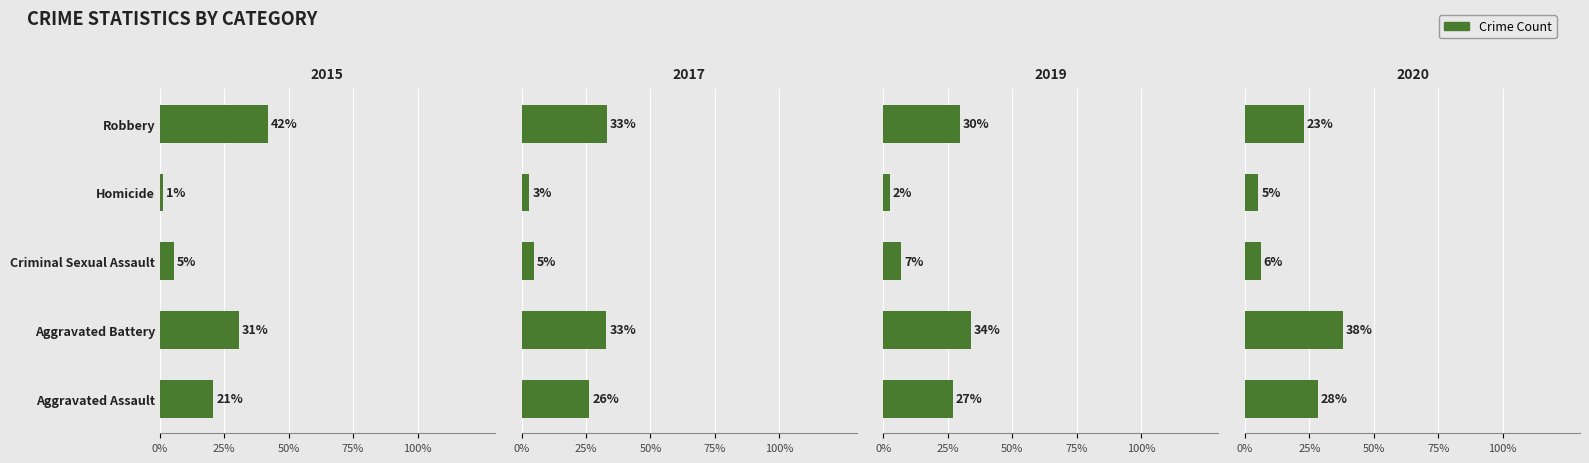

Read the 2015 value at Homicide.

1.4